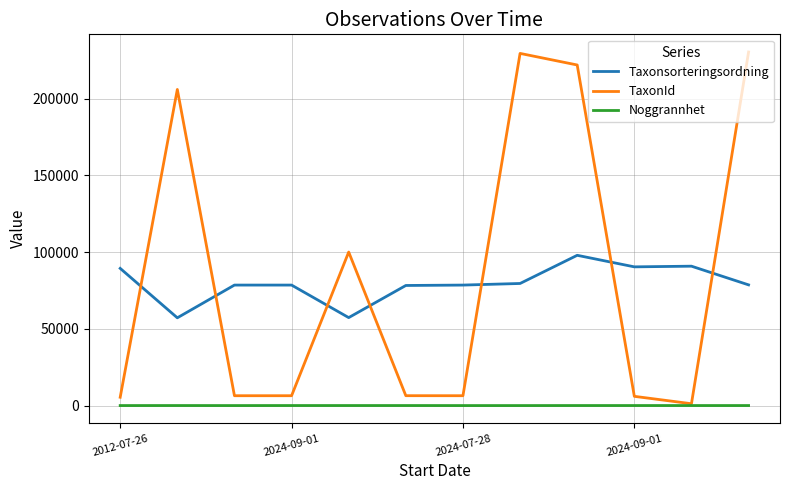

Which series has the largest range (max minus min)?

TaxonId